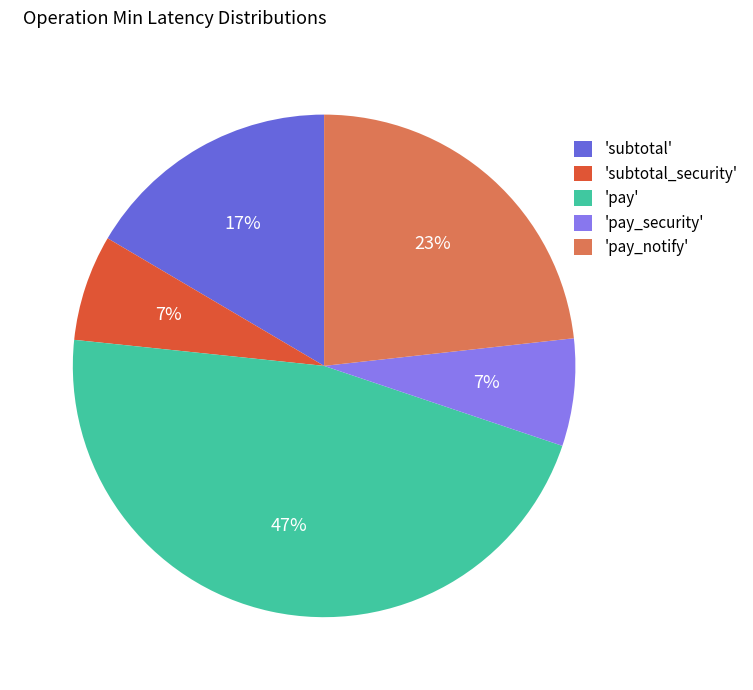

To the nearest percent, what is the average slice percentage?

20%